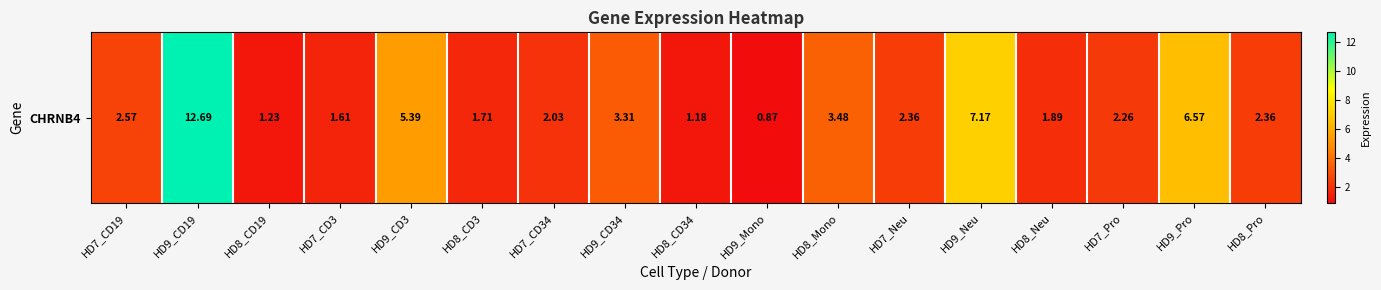

Where does the data first go above 2?

HD7_CD19